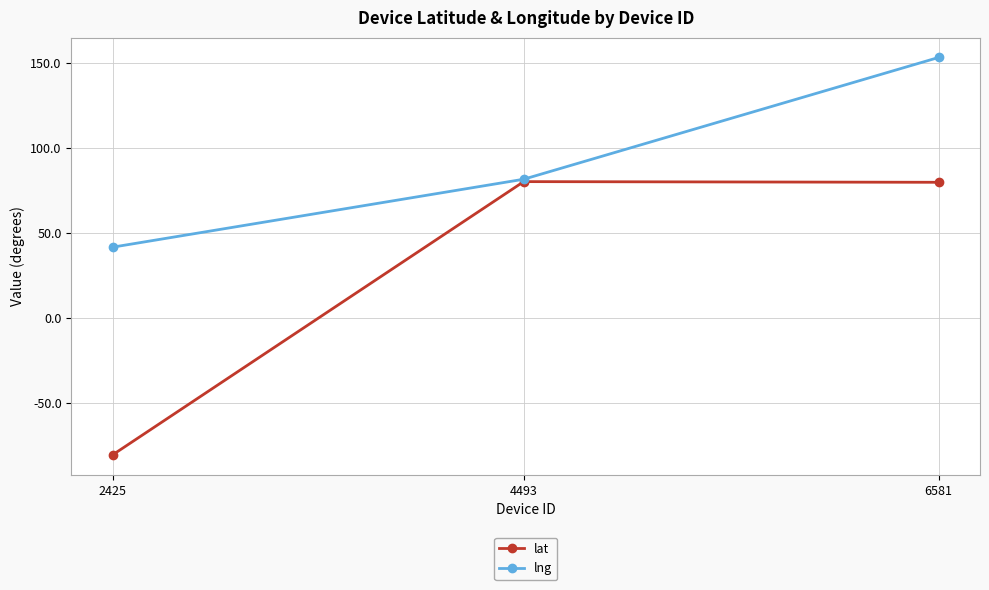

What is the spread (max minus min) of values at 2425?

122.3